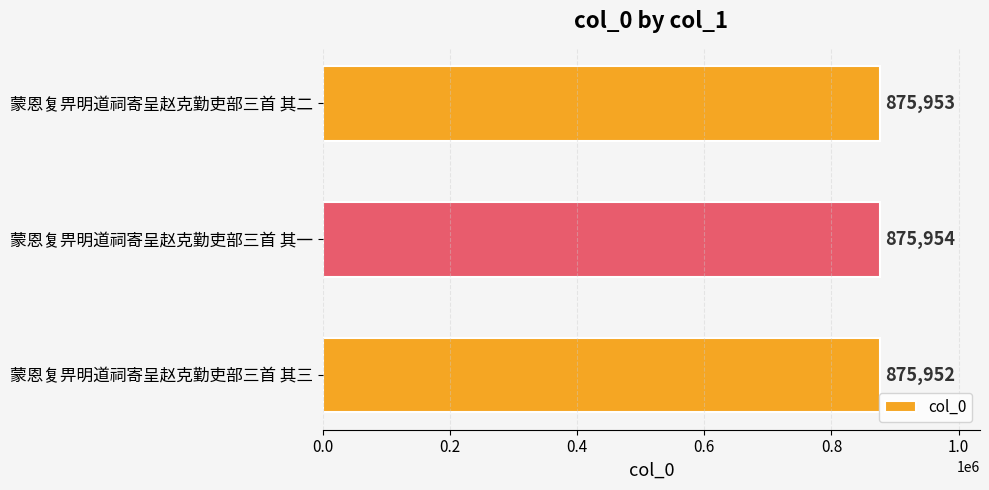

Rank the categories by value from highest to lowest.

蒙恩复畀明道祠寄呈赵克勤吏部三首 其一, 蒙恩复畀明道祠寄呈赵克勤吏部三首 其二, 蒙恩复畀明道祠寄呈赵克勤吏部三首 其三